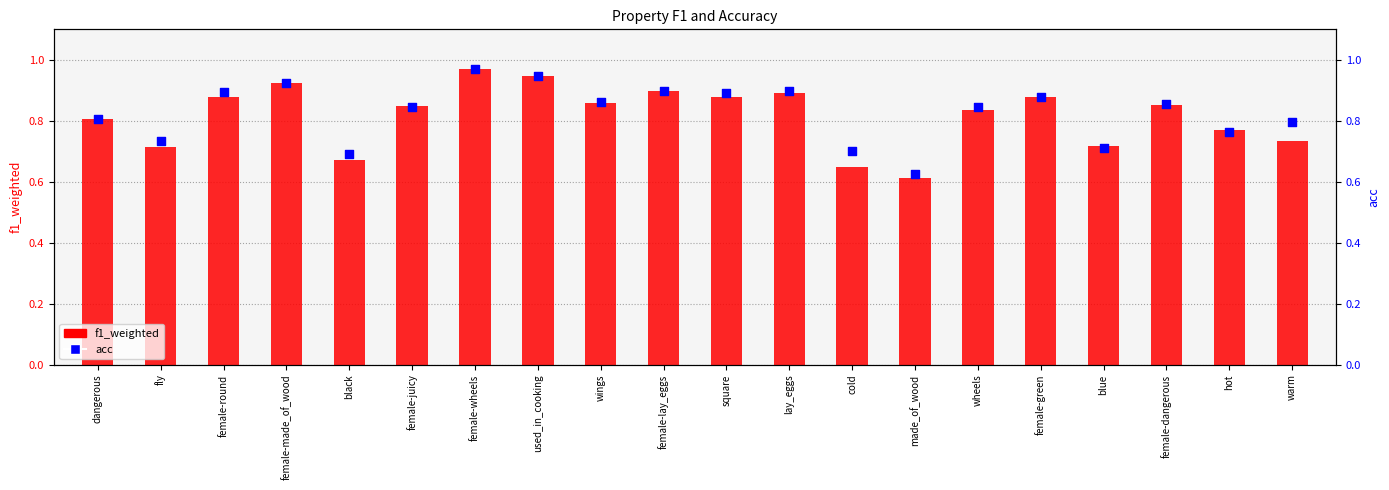

Which series contains the highest Y value?

acc